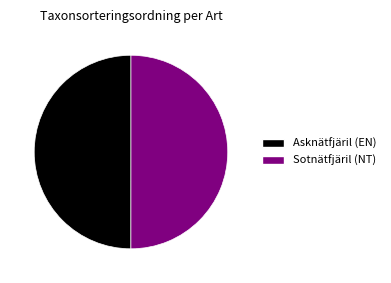

What is the ratio of the value at Sotnätfjäril (NT) to the value at Asknätfjäril (EN)?

1.0